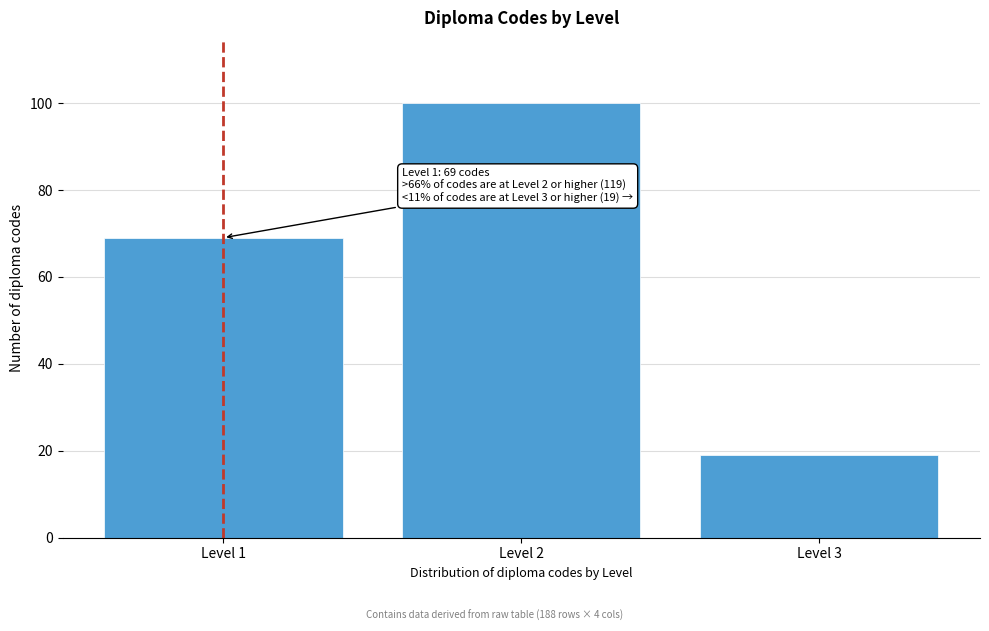

Reading right to left, list all the values displayed in this chart.

19	100	69